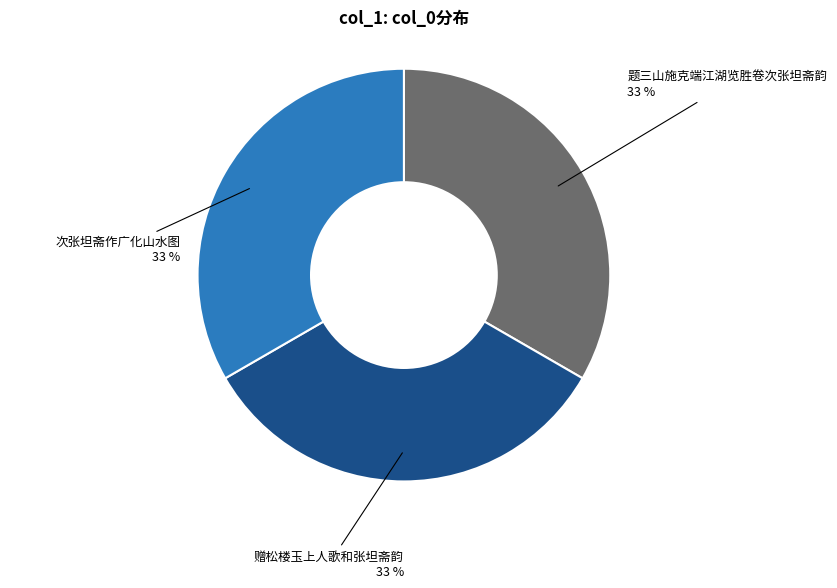

To the nearest percent, what portion does 题三山施克端江湖览胜卷次张坦斋韵 represent?

33%